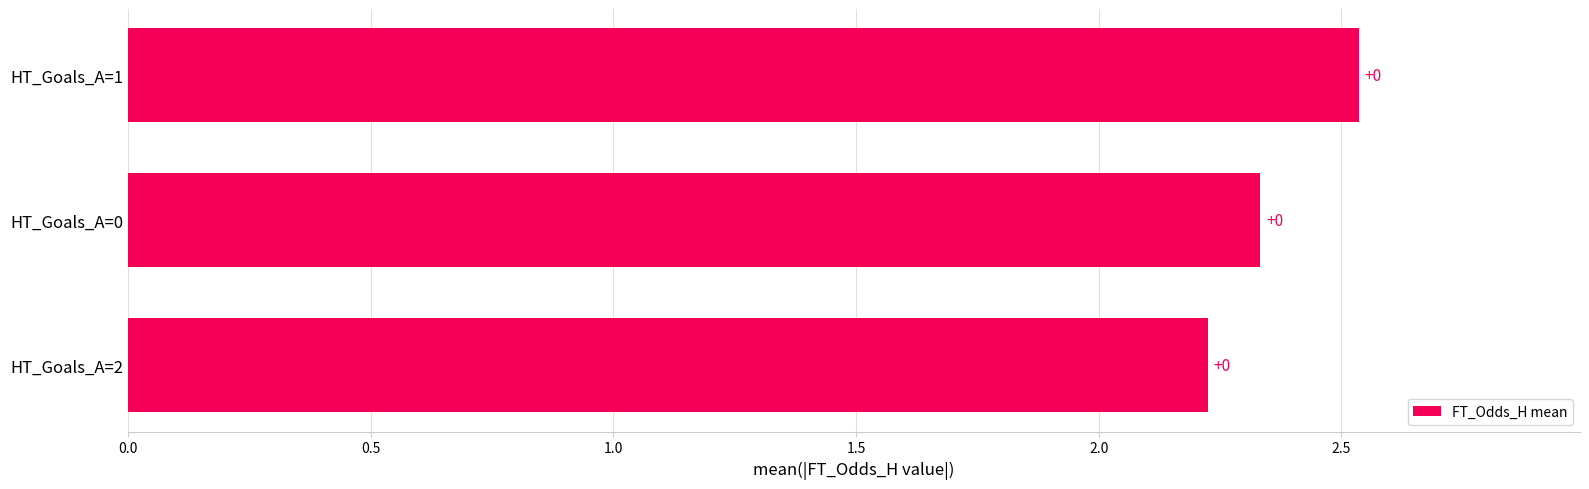

What is the maximum value shown in the chart?

2.5